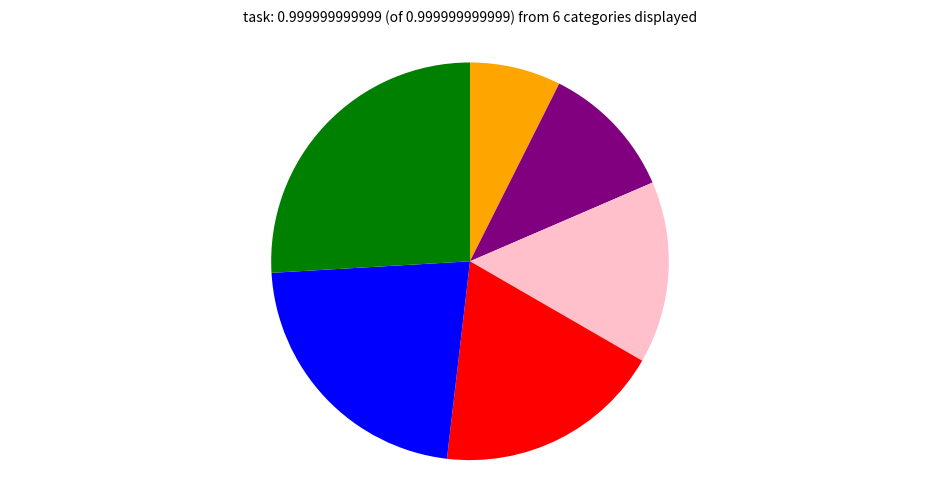

Is there a majority slice in this chart?

No